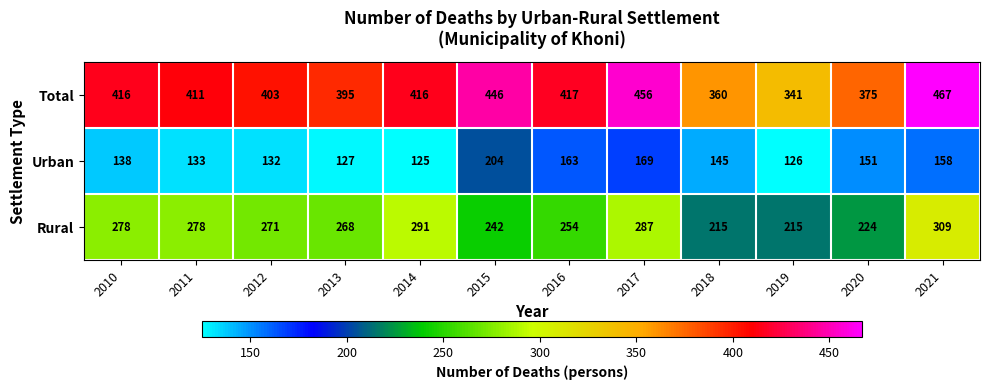

Is it true that Rural equals 79 at 2019?

False